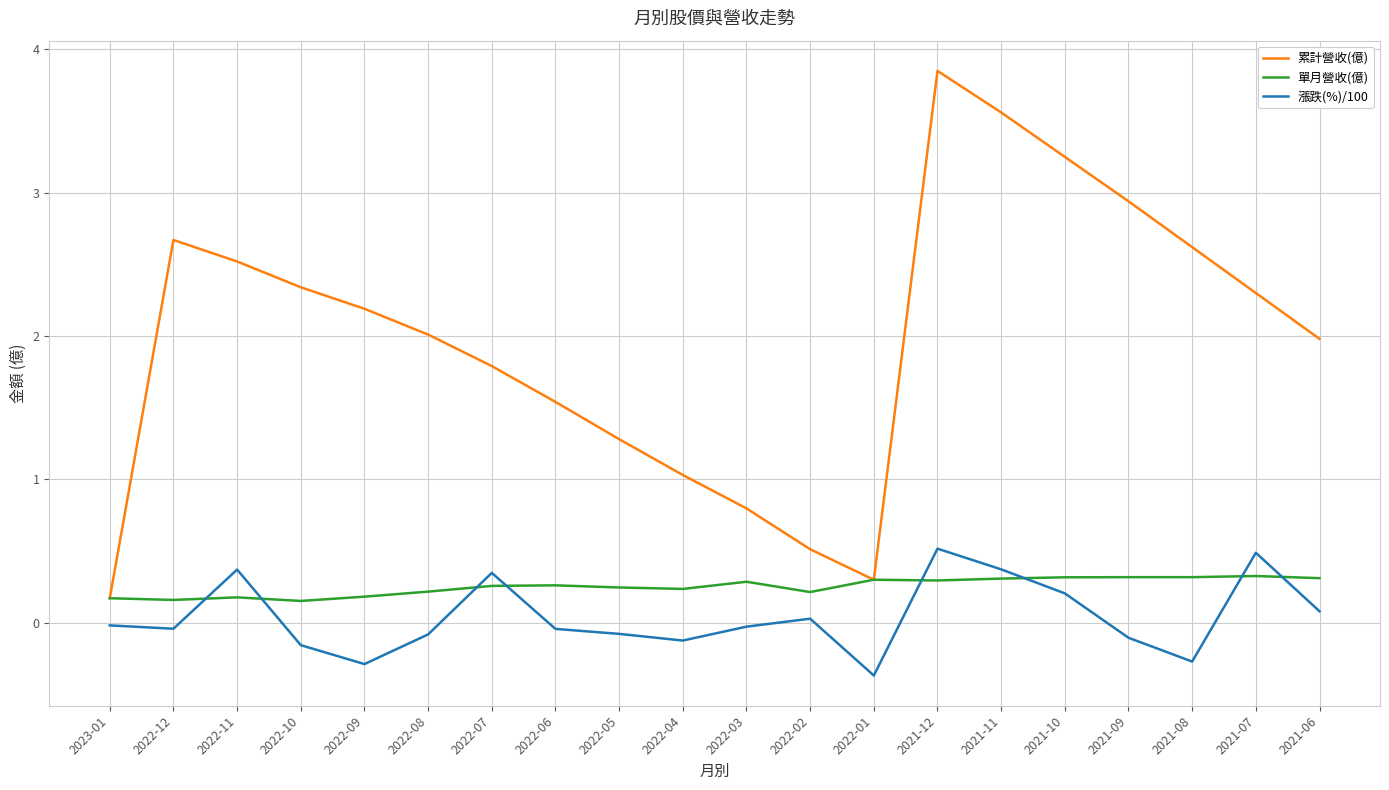

True or false: 累計營收(億) and 漲跌(%)/100 cross at least once.

False